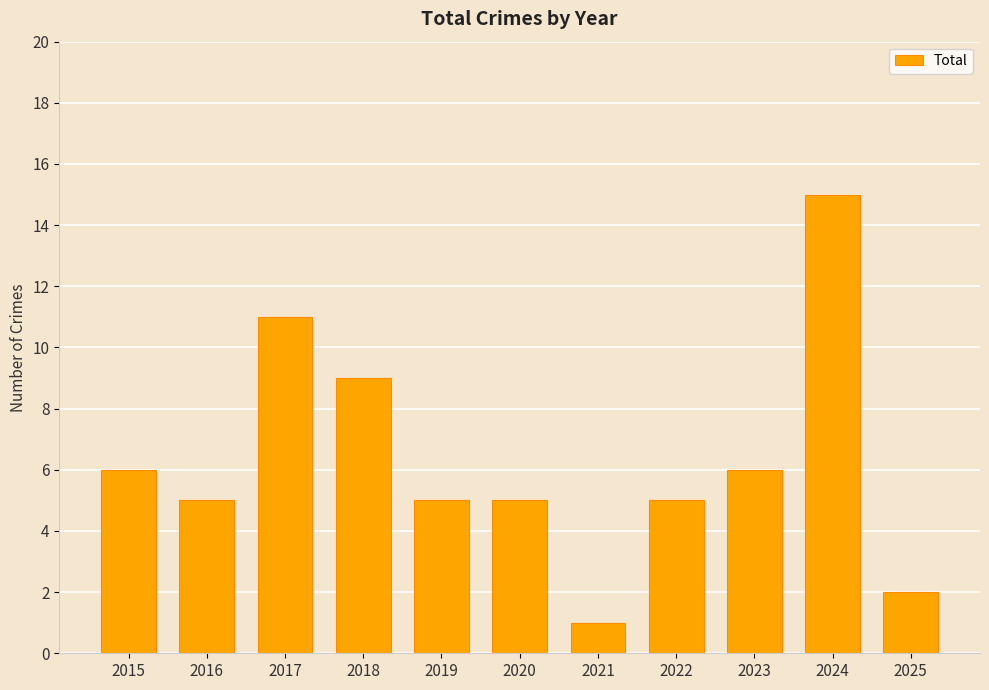

At which category does the chart reach its peak across all series?

2024